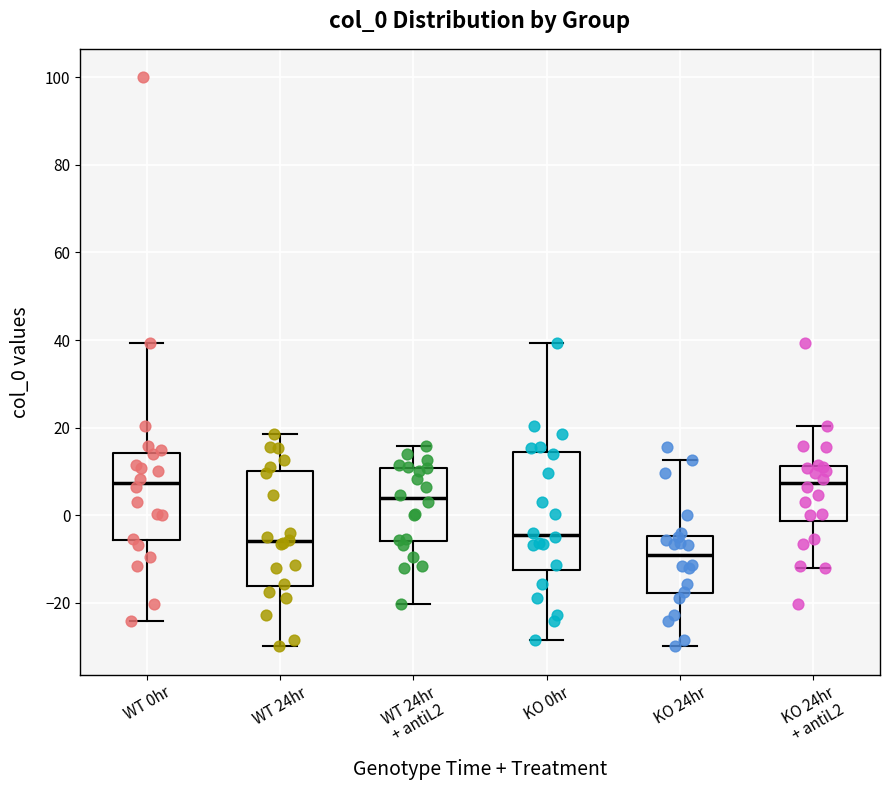

Reading left to right, read every box against the y-axis: the position of its median line, the range the box covers, and the ends of its whiskers. The values are not printed on the chart, so give them approximately, as read against the axis.

WT 0hr: median 8, box -6 to 14, whiskers -24 to 40
WT 24hr: median -6, box -16 to 10, whiskers -30 to 18
WT 24hr + antiL2: median 4, box -6 to 10, whiskers -20 to 16
KO 0hr: median -4, box -12 to 14, whiskers -28 to 40
KO 24hr: median -10, box -18 to -4, whiskers -30 to 12
KO 24hr + antiL2: median 8, box -2 to 12, whiskers -12 to 20